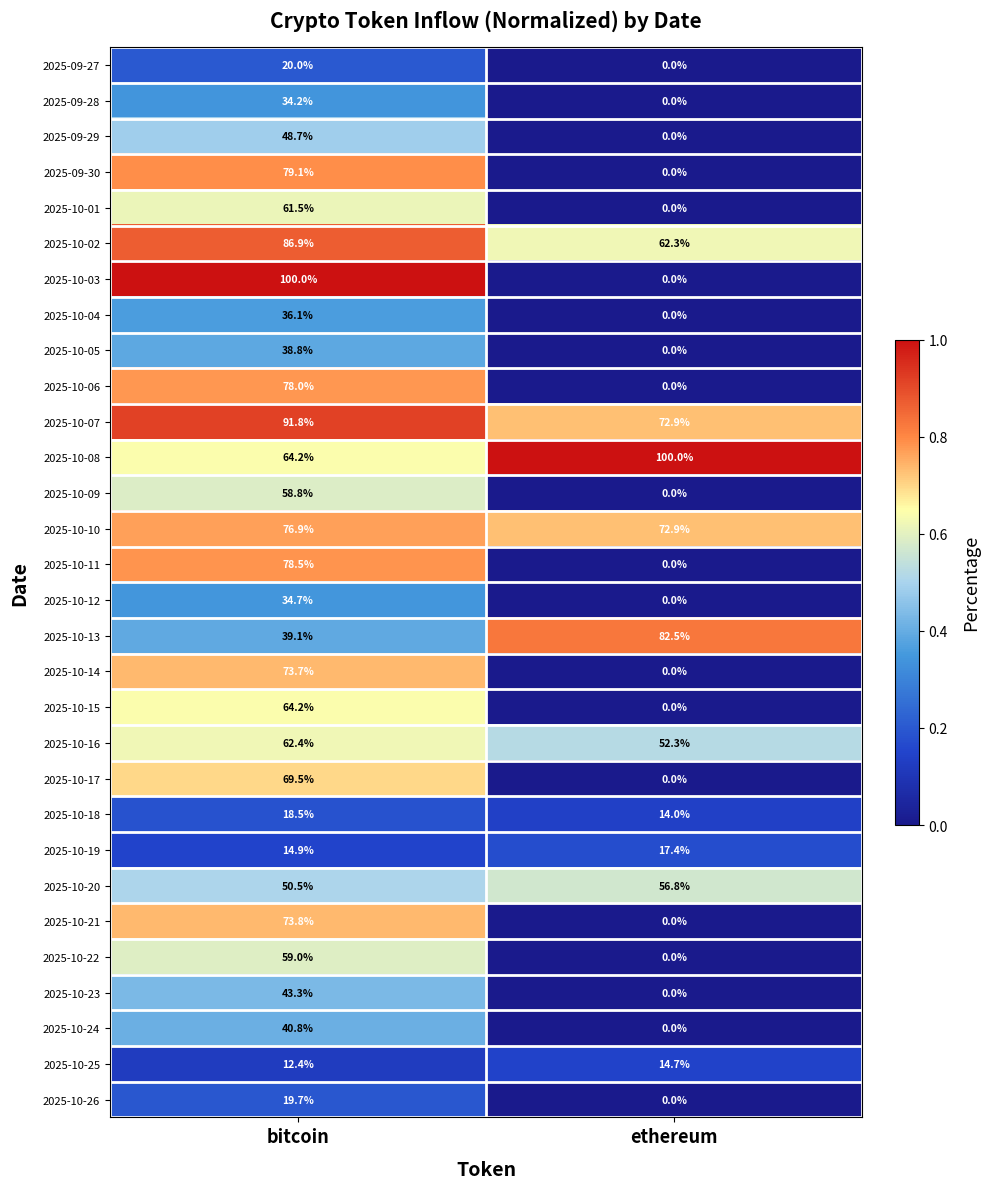

Which series changed the most between bitcoin and ethereum?

2025-10-03